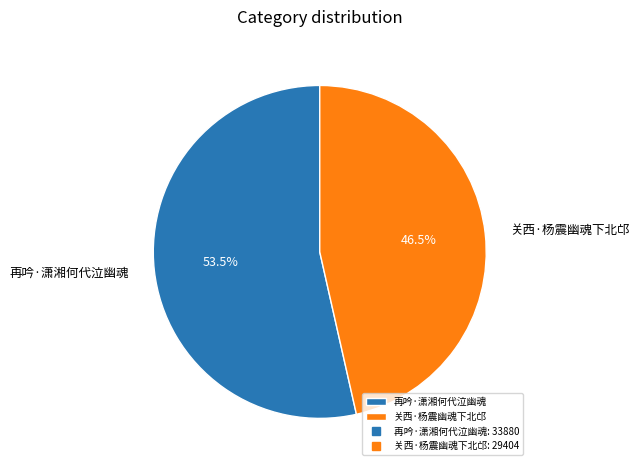

What is the ratio of the value at 再吟·潇湘何代泣幽魂 to the value at 关西·杨震幽魂下北邙?

1.2